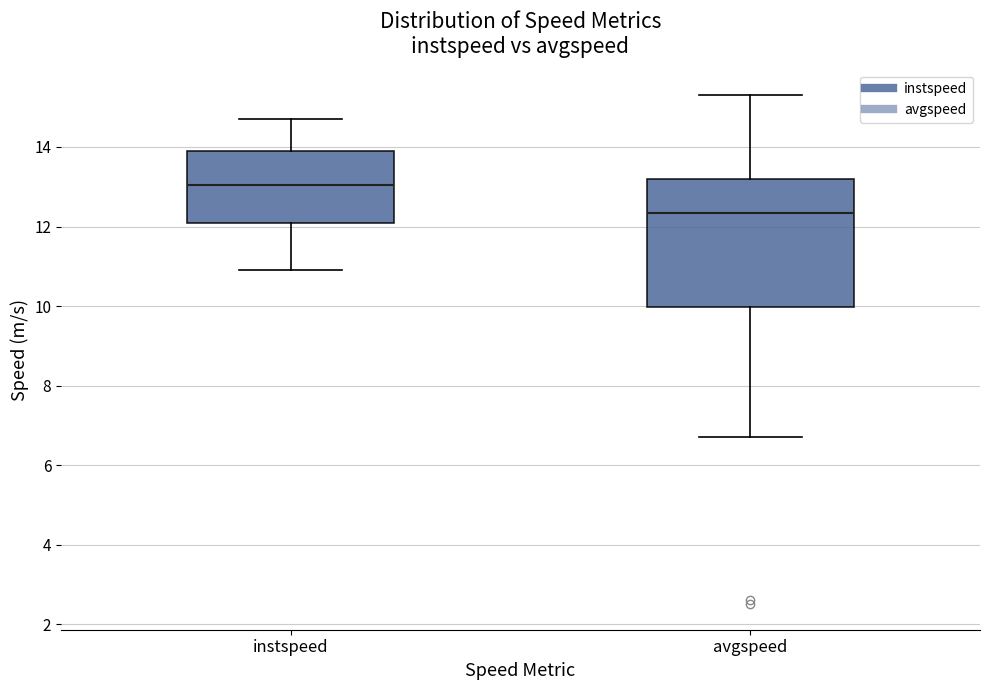

Where does the lower whisker of the box for avgspeed end on the y-axis? The values are not printed on the chart, so give them approximately, as read against the axis.

6.8